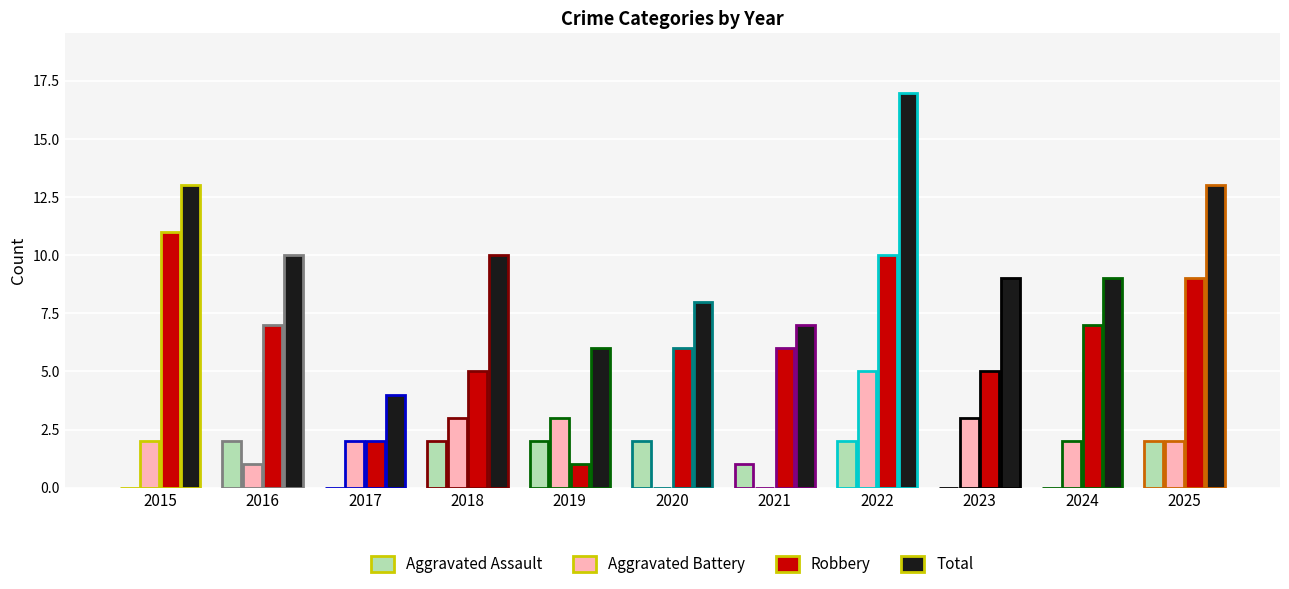

What is the sum of the Total values at 2021 and 2015?

20